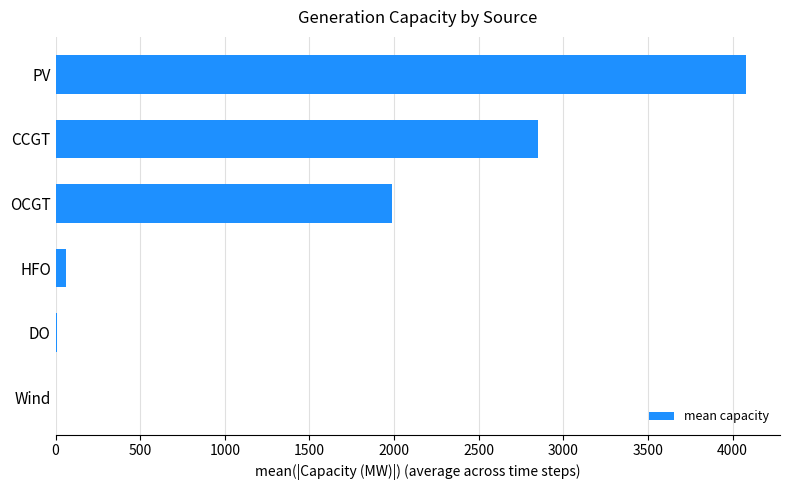

What is the maximum value shown in the chart?

4076.1